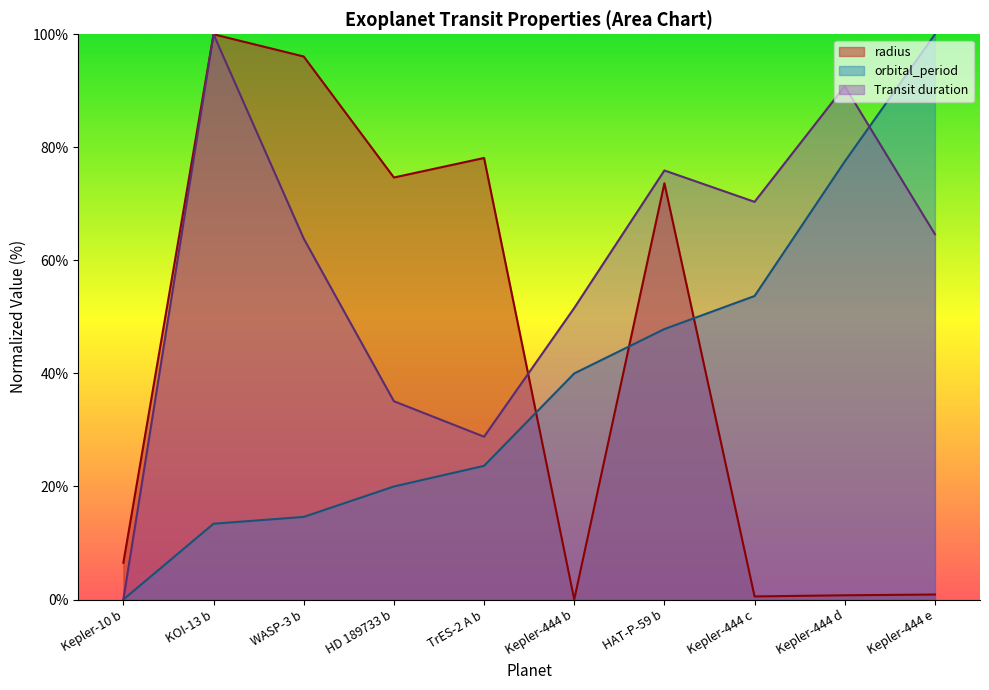

The value of orbital_period at HD 189733 b is 4.1. True or false?

False